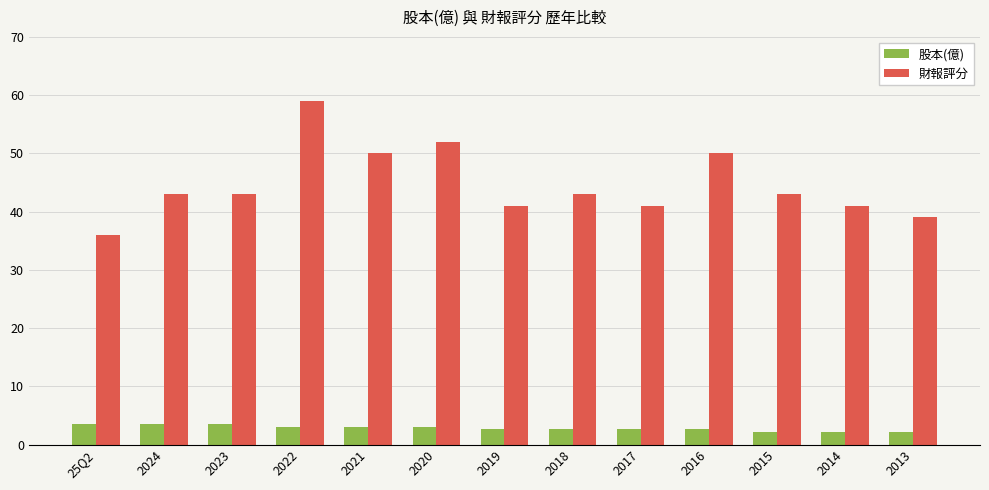

The value of 財報評分 at 2015 is 43.0. True or false?

True